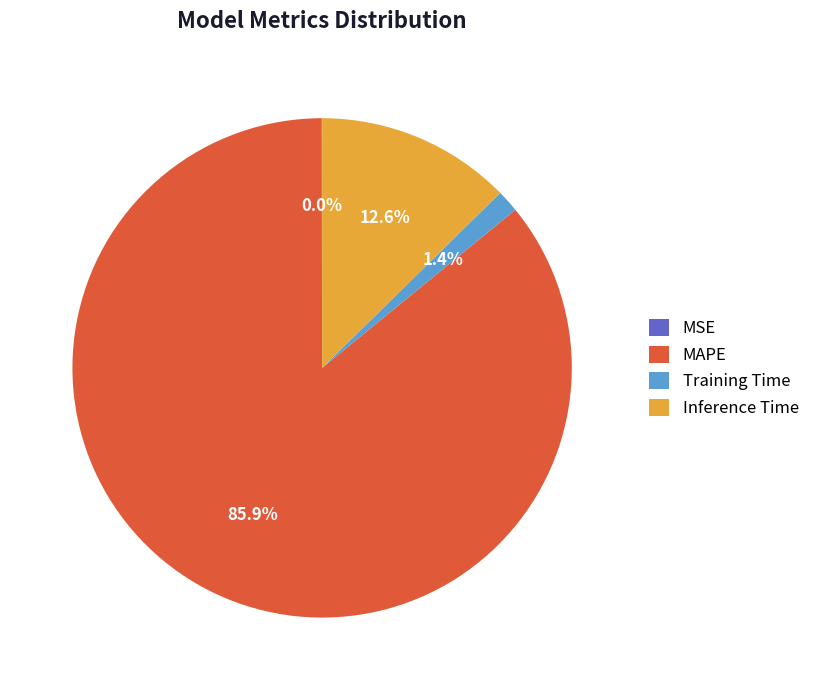

To the nearest percent, what portion does MAPE represent?

86%